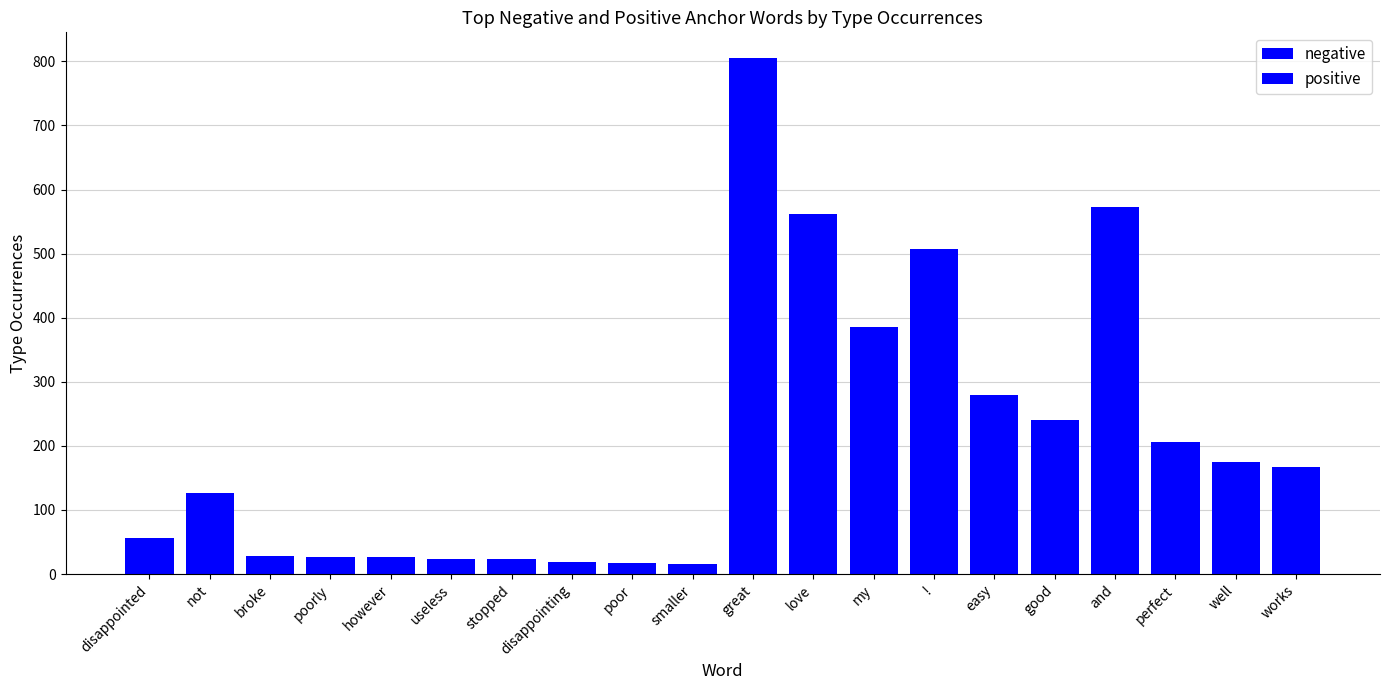

Between disappointing and smaller, which is larger?

disappointing